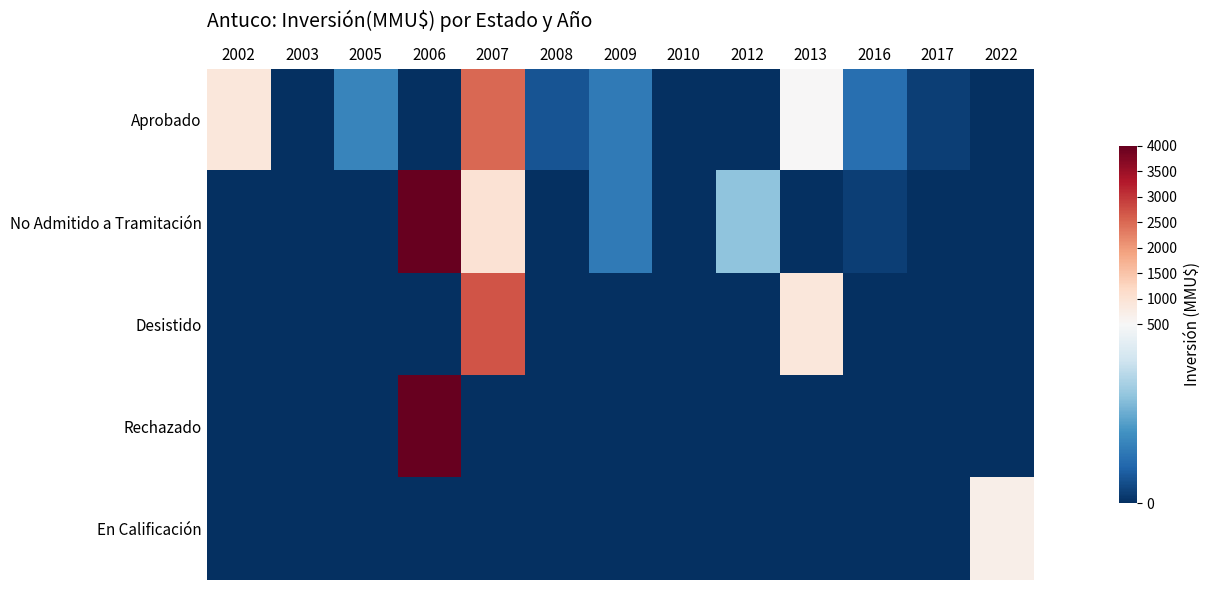

Which label corresponds to the largest value in the chart?

2006